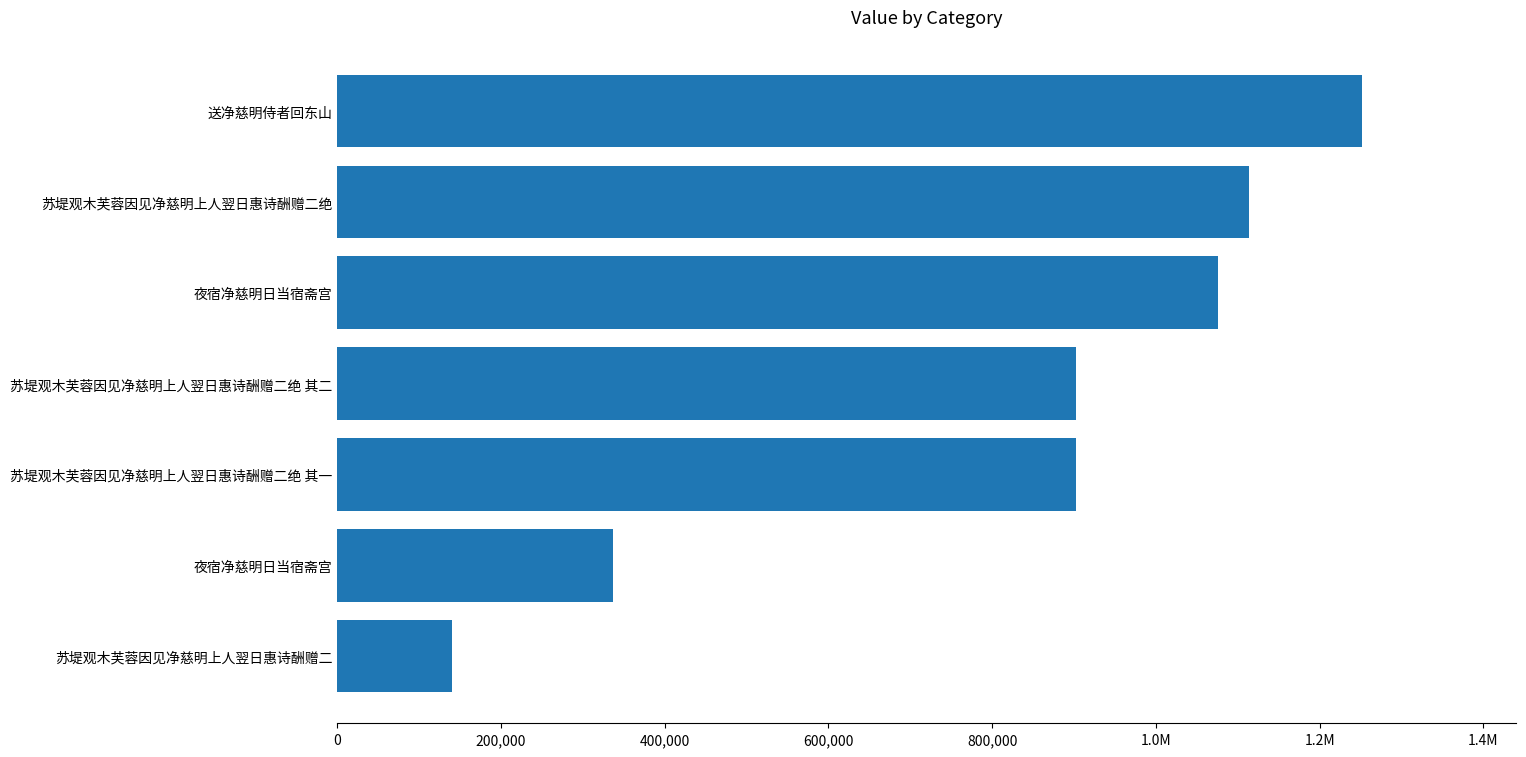

Does the chart contain any negative values?

No